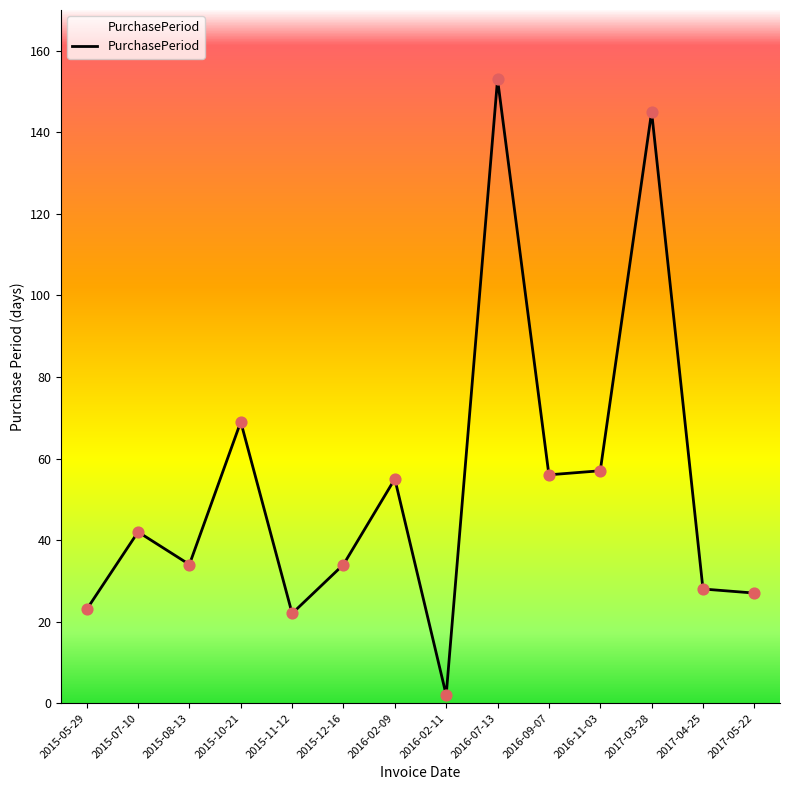

What is the change in value from 2015-05-29 to 2015-10-21?

+46